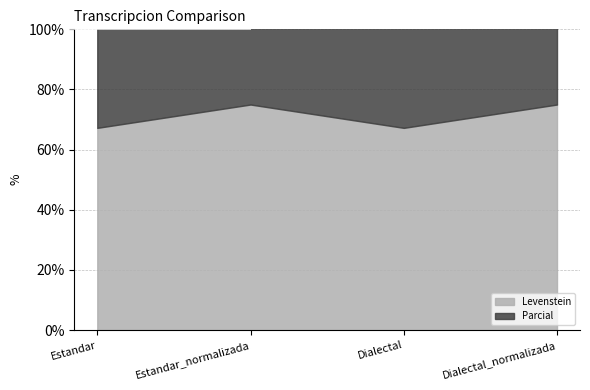

Count the number of categories in the chart.

4